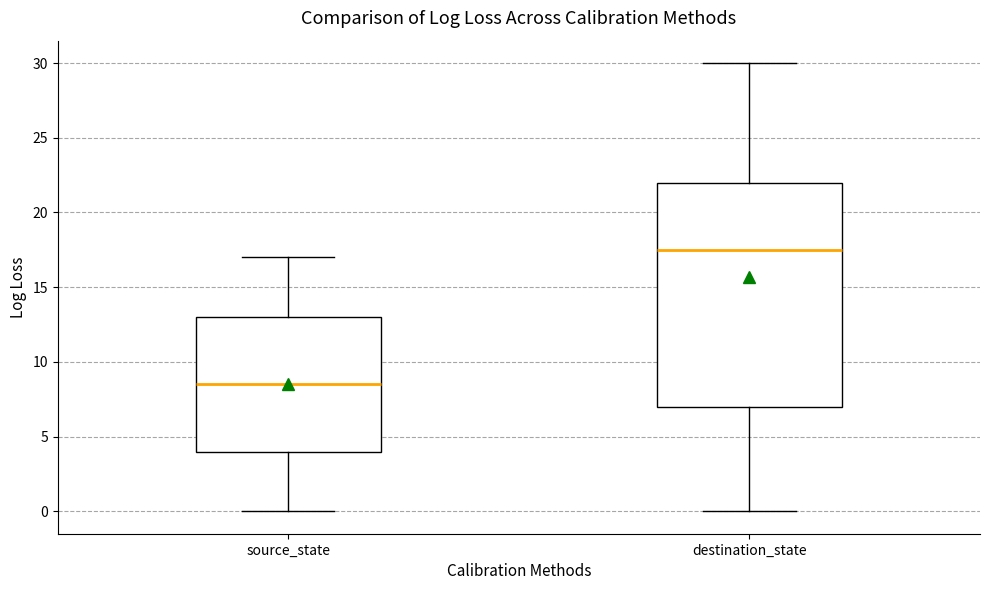

Reading left to right, transcribe this box plot: for each box, give where its median line is, the range the box spans, and where its two whiskers end, as read against the y-axis. The values are not printed on the chart, so give them approximately, as read against the axis.

source_state: median 8.5, box 4.0 to 13.0, whiskers 0.0 to 17.0
destination_state: median 17.5, box 7.0 to 22.0, whiskers 0.0 to 30.0